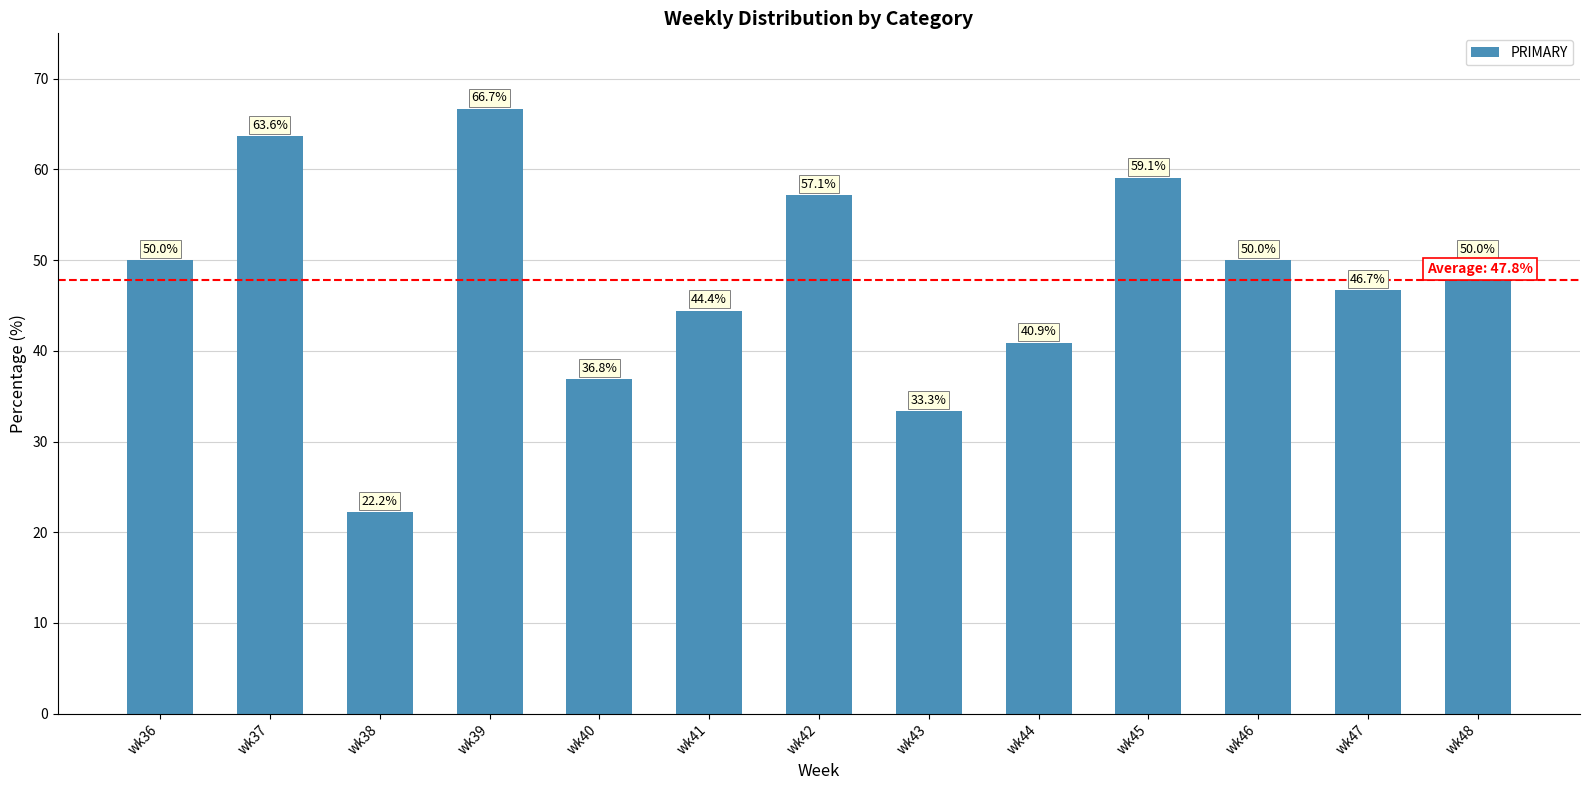

Where is the data nearest to the value 44?

wk41